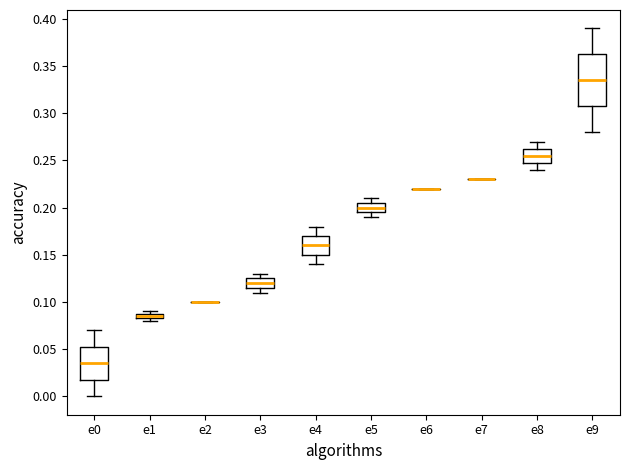

Comparing the boxes themselves (not the whiskers), which one is the tallest?

e9